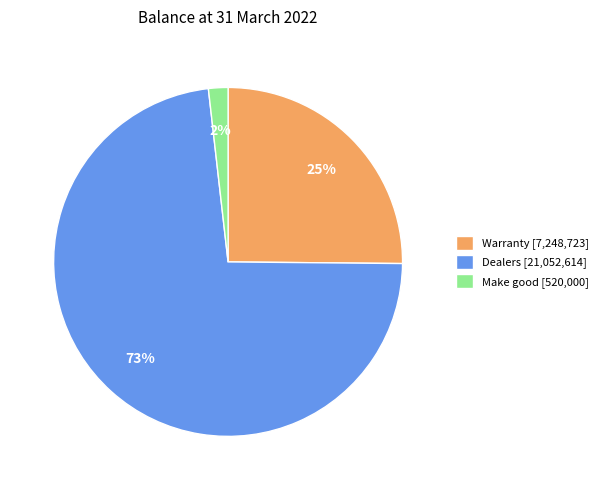

Is it true that Make good is 2% of the pie?

True